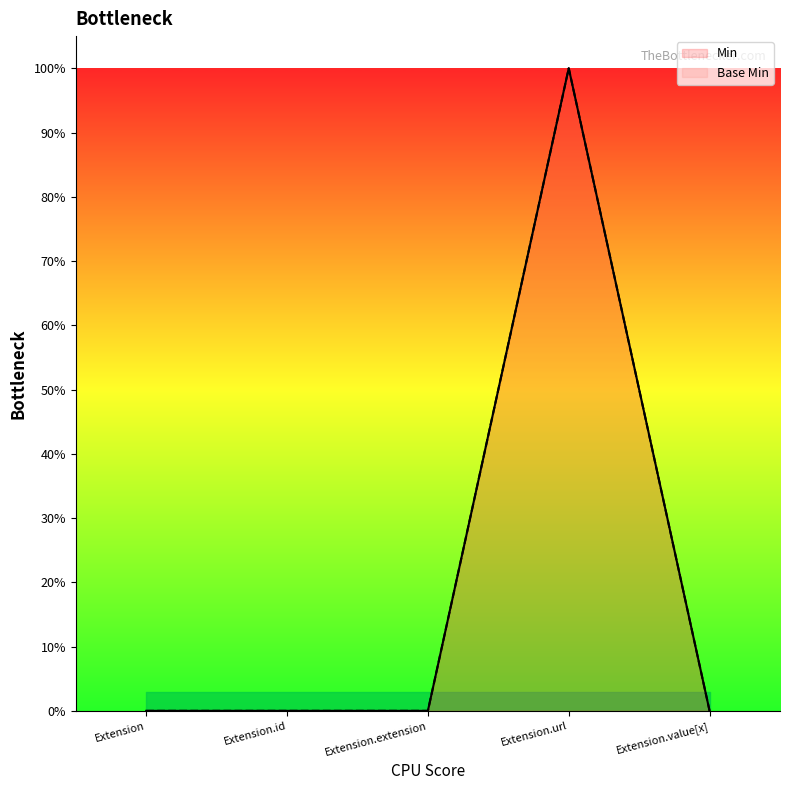

True or false: Base Min and Min intersect in this chart.

False